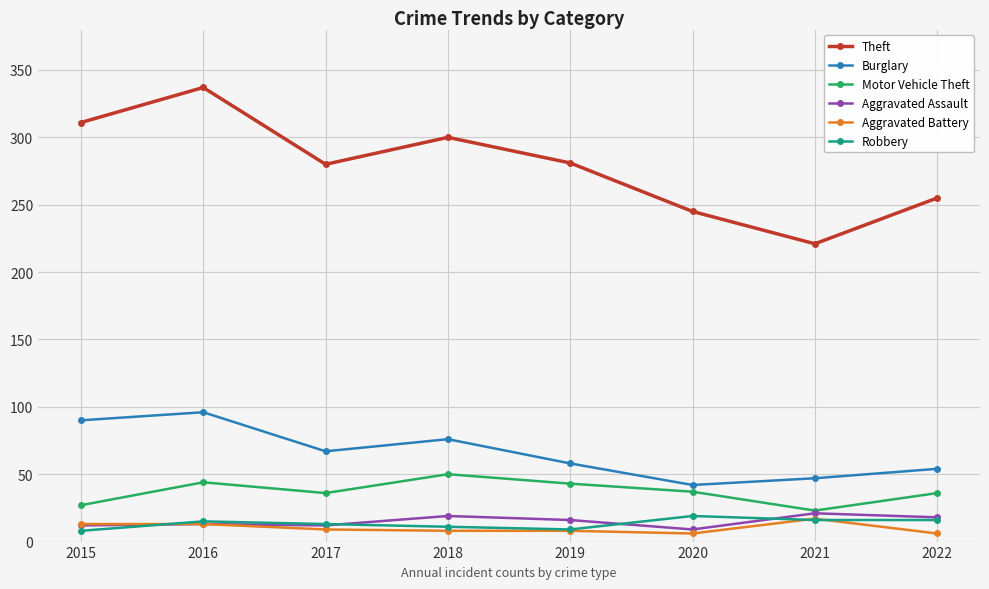

At which label does Aggravated Battery reach its peak?

2021